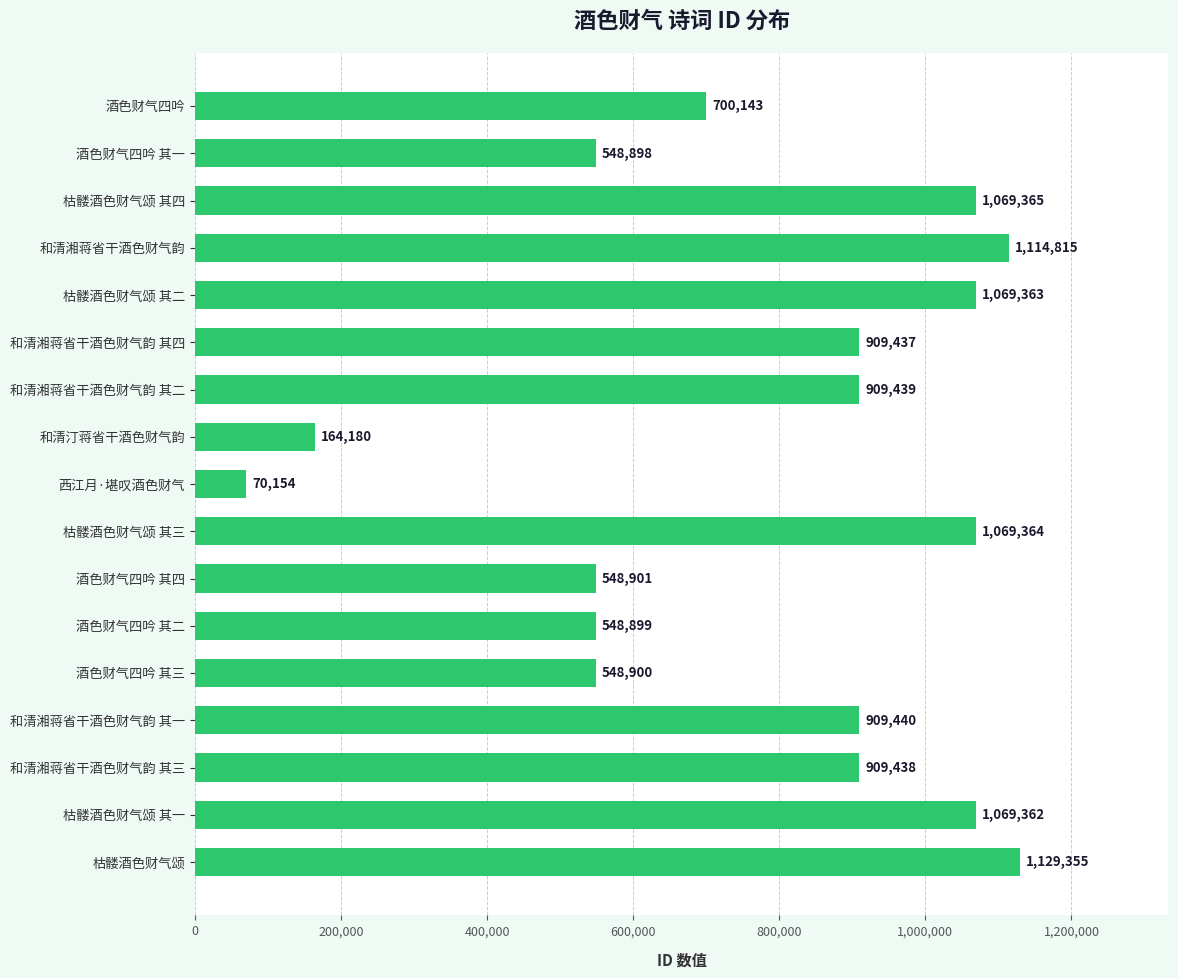

Rank the categories by value from highest to lowest.

枯髅酒色财气颂, 和清湘蒋省干酒色财气韵, 枯髅酒色财气颂 其四, 枯髅酒色财气颂 其三, 枯髅酒色财气颂 其二, 枯髅酒色财气颂 其一, 和清湘蒋省干酒色财气韵 其一, 和清湘蒋省干酒色财气韵 其二, 和清湘蒋省干酒色财气韵 其三, 和清湘蒋省干酒色财气韵 其四, 酒色财气四吟, 酒色财气四吟 其四, 酒色财气四吟 其三, 酒色财气四吟 其二, 酒色财气四吟 其一, 和清汀蒋省干酒色财气韵, 西江月·堪叹酒色财气